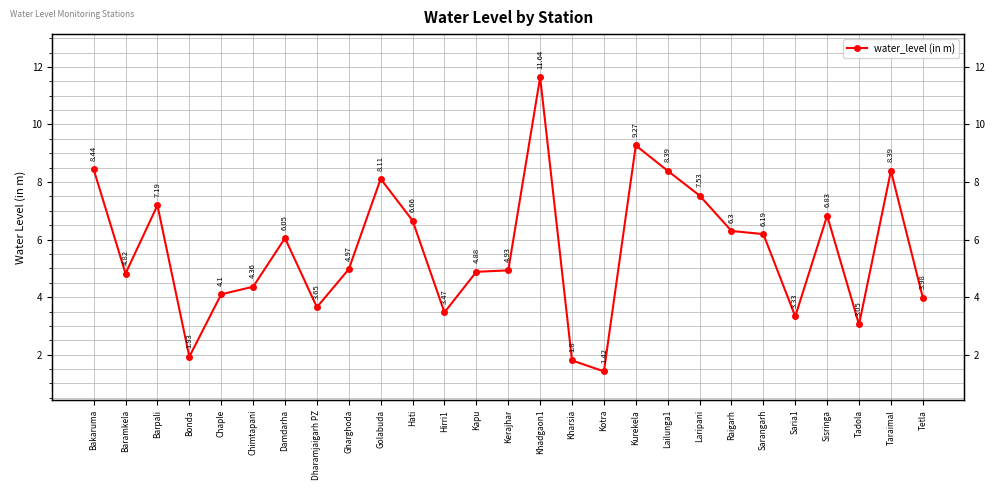

What is the label of the 17th point from the left?

Kotra